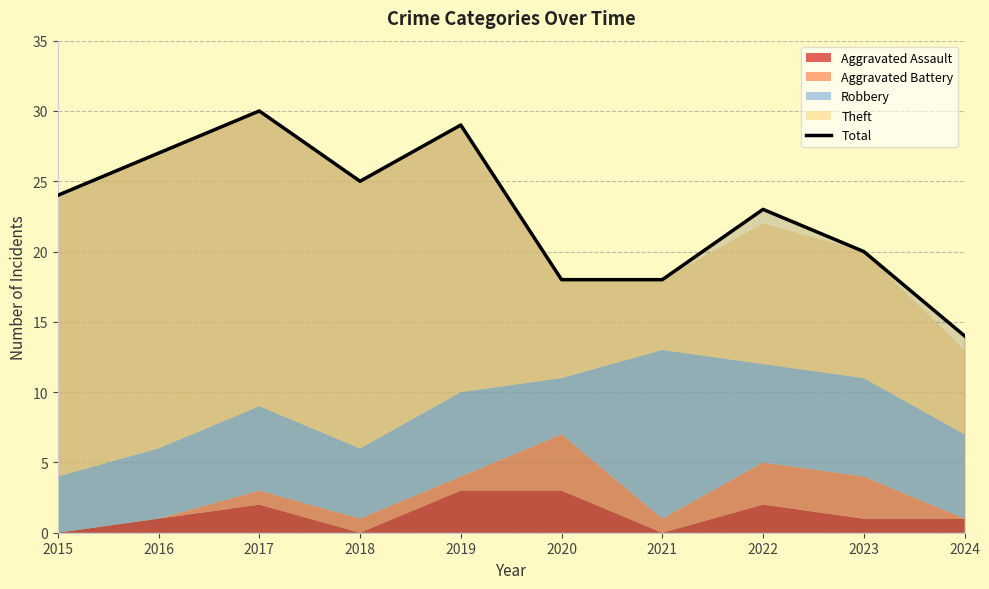

The value at 2023 is 8. True or false?

False